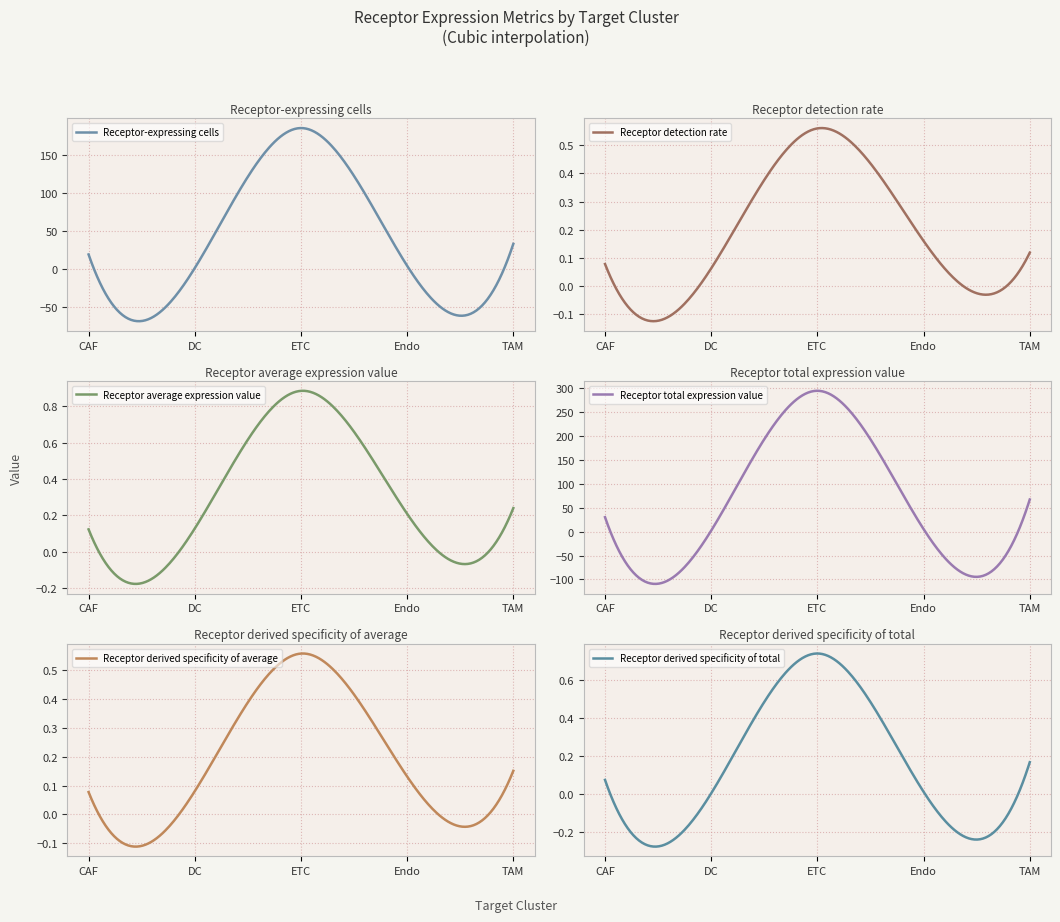

Where is Receptor detection rate nearest to the value 0?

DC